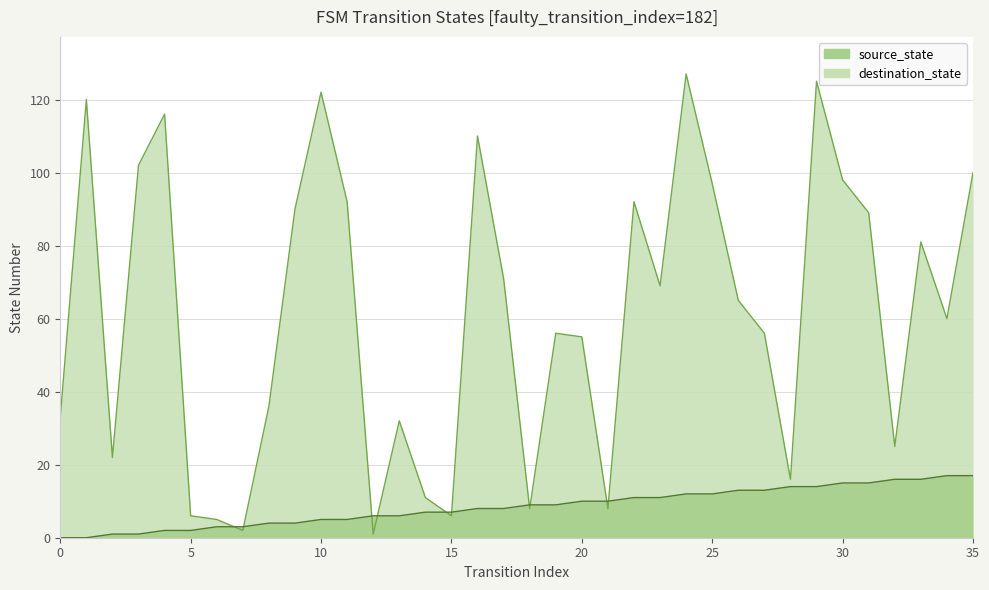

Which label corresponds to the largest value in the chart?

24